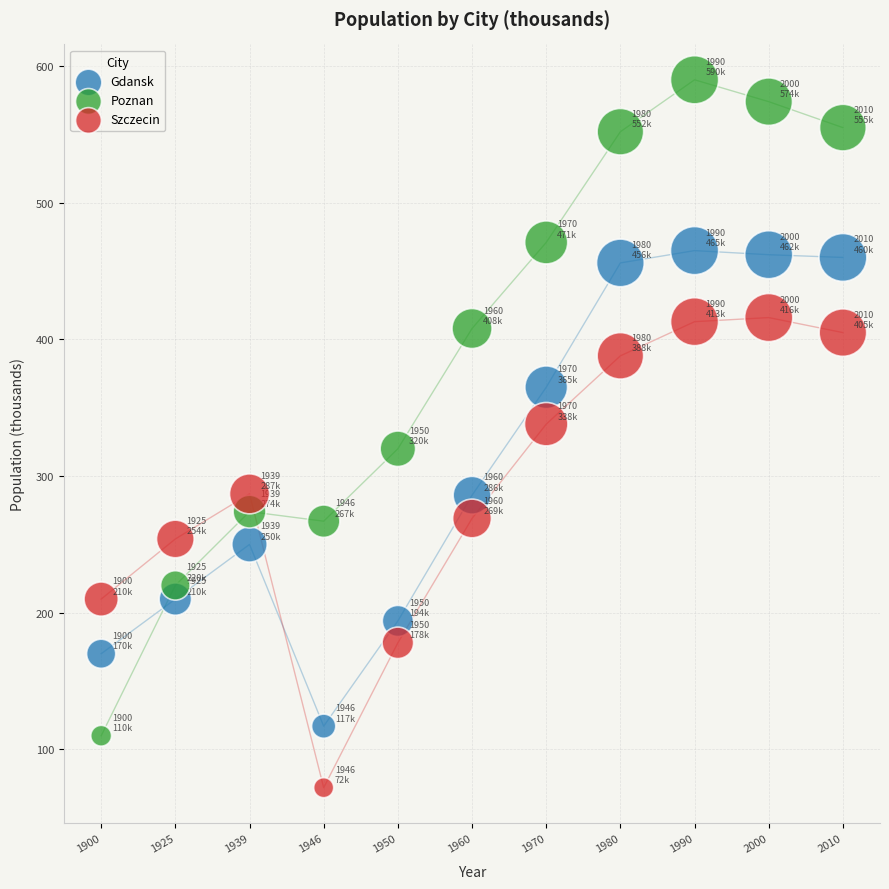

Which series contains the lowest Y value?

Szczecin